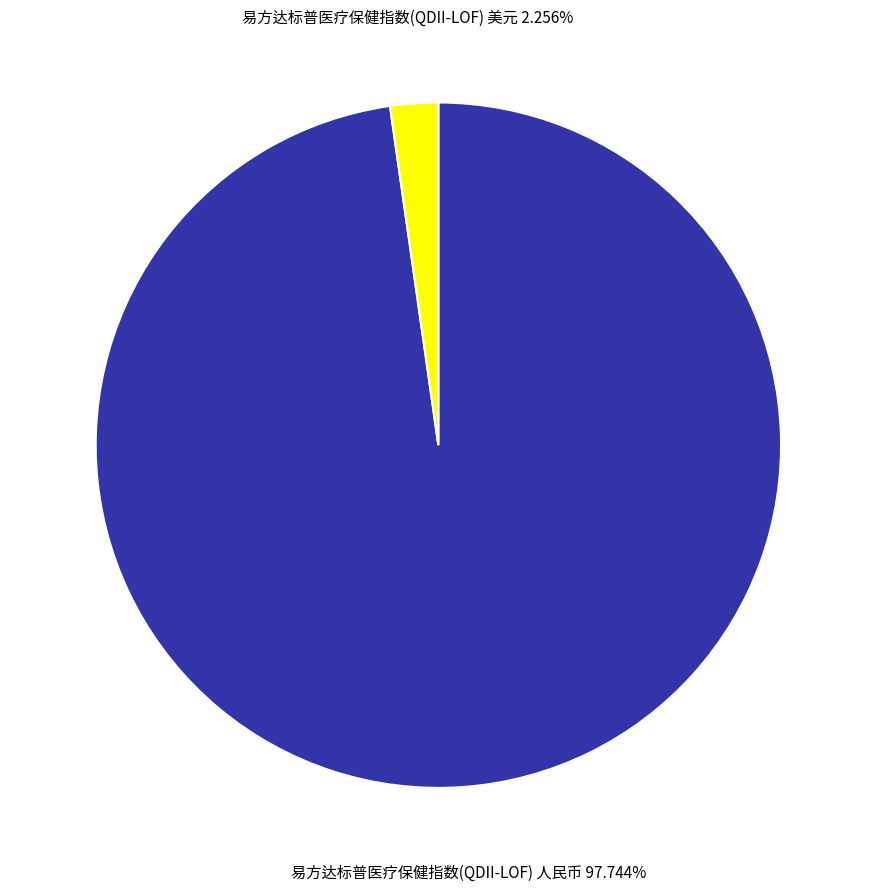

Which has a higher value, 易方达标普医疗保健指数(QDII-LOF) 美元 or 易方达标普医疗保健指数(QDII-LOF) 人民币?

易方达标普医疗保健指数(QDII-LOF) 人民币